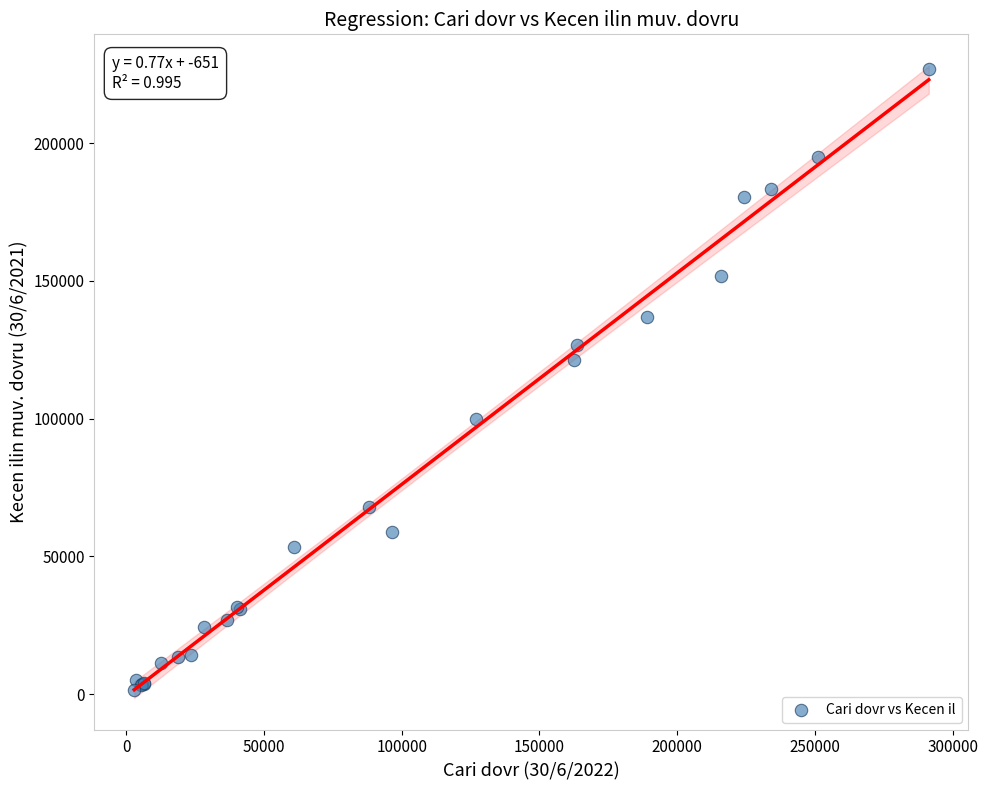

What Y value in the scatter plot is closest to 114130?

121156